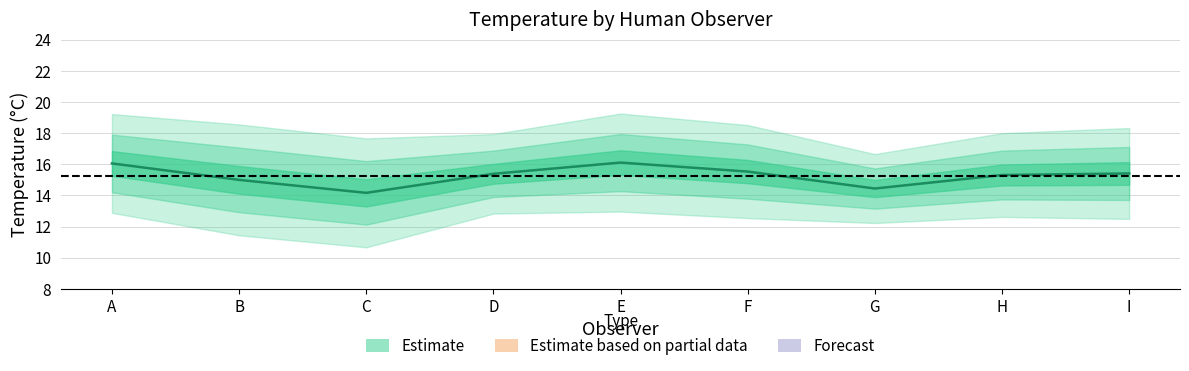

Does the chart have visible grid lines?

Yes